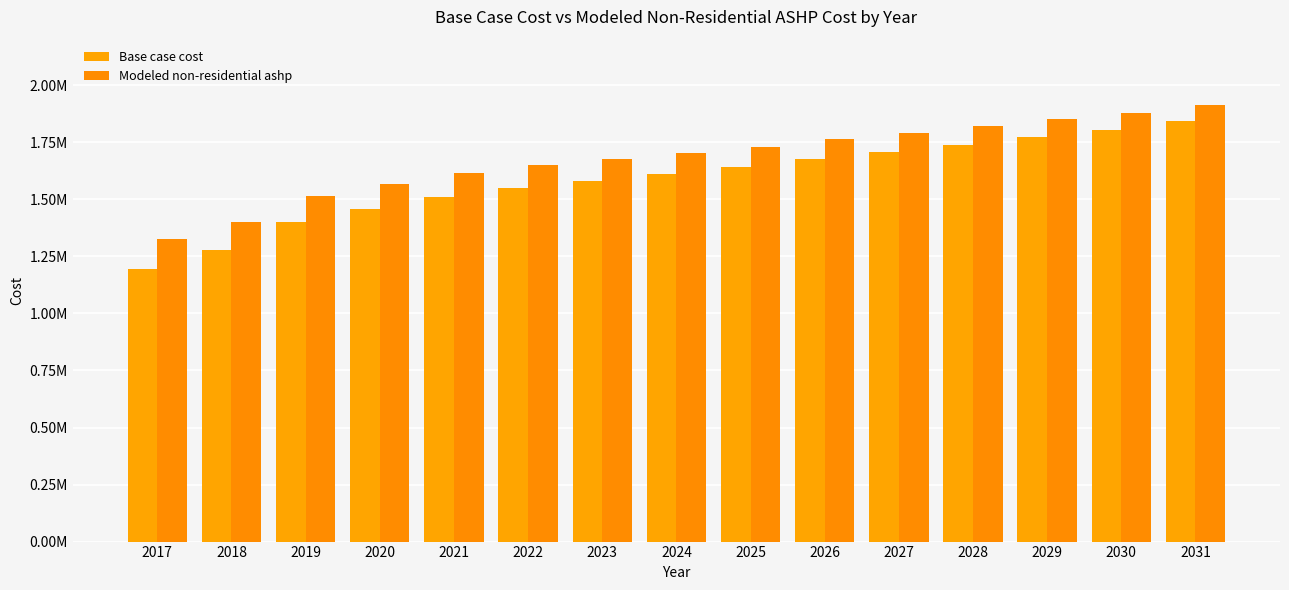

At how many categories does at least one series exceed 1790277?

5